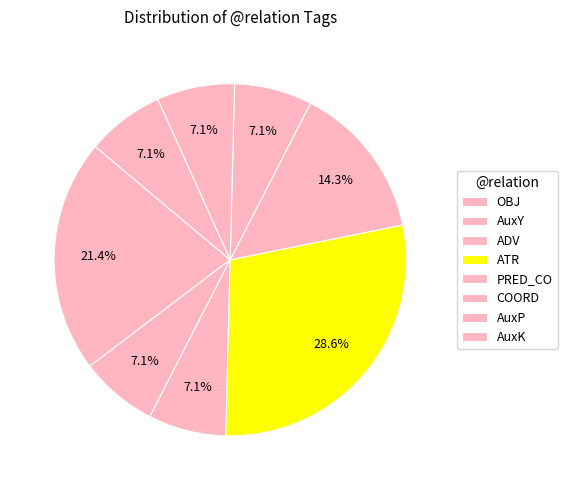

To the nearest percent, what percentage of the pie is AuxY?

10%